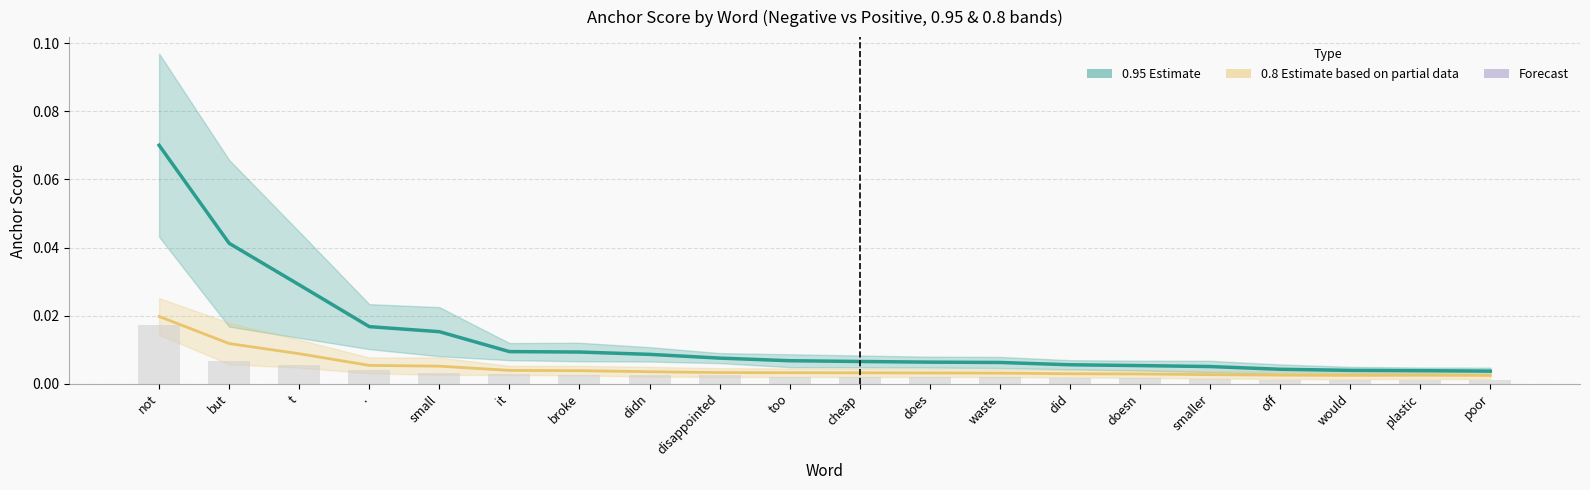

List the series in order of their peak value, highest first.

0.95 estimate midline, 0.8 estimate midline, neg95 magnitude (scaled)